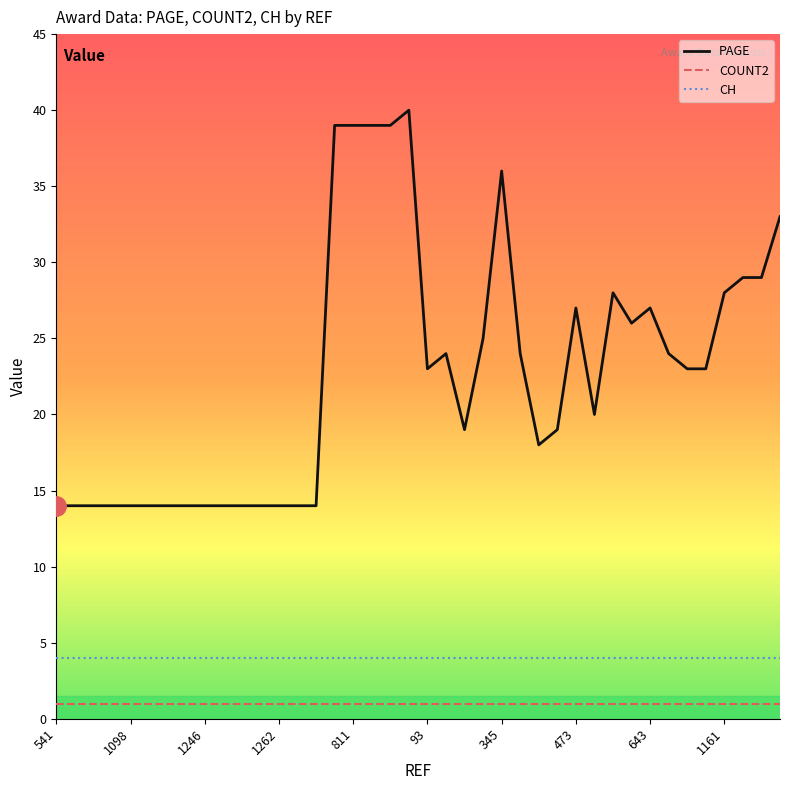

True or false: PAGE and COUNT2 cross at least once.

False